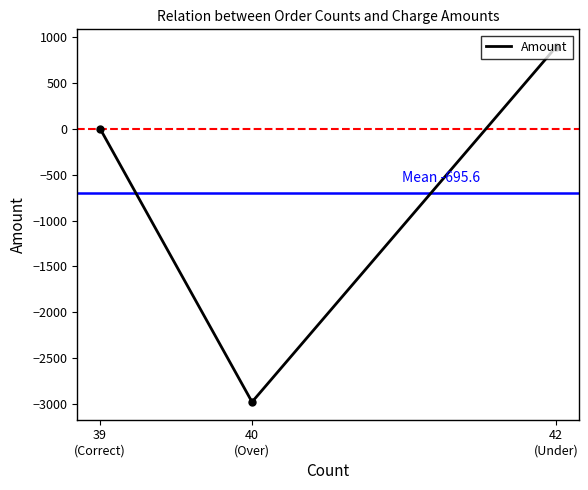

What is the label of the 3rd point from the left?

42
(Under)